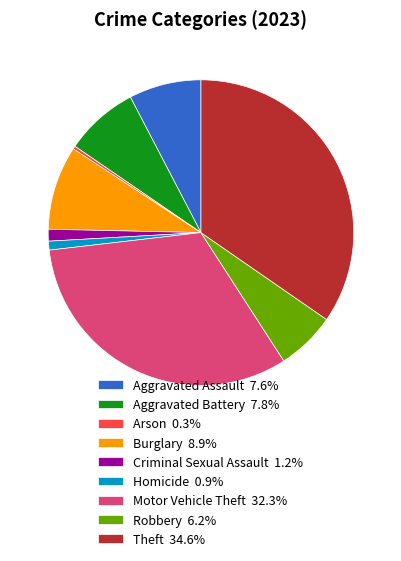

Does Robbery 6.2% represent more than half of the total?

No